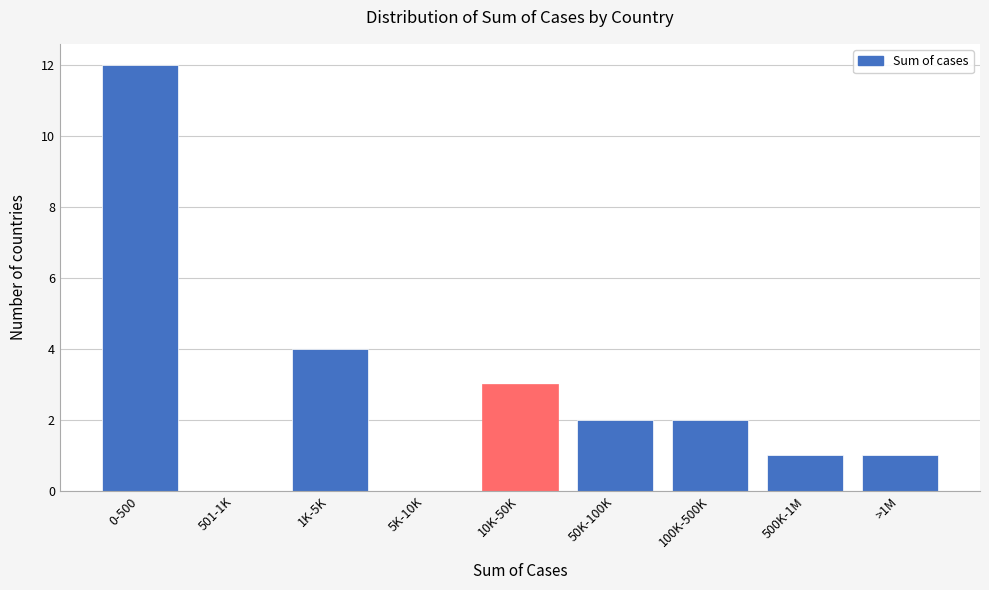

Reading left to right, what are all the values shown in this chart?

0-500=12	501-1K=0	1K-5K=4	5K-10K=0	10K-50K=3	50K-100K=2	100K-500K=2	500K-1M=1	>1M=1